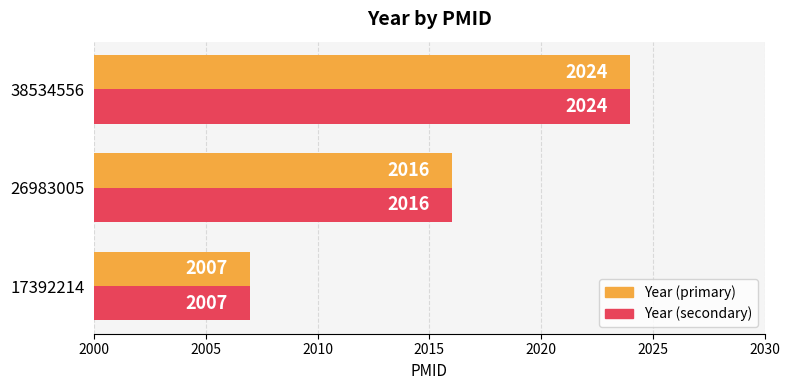

How many categories are shown in the chart?

3